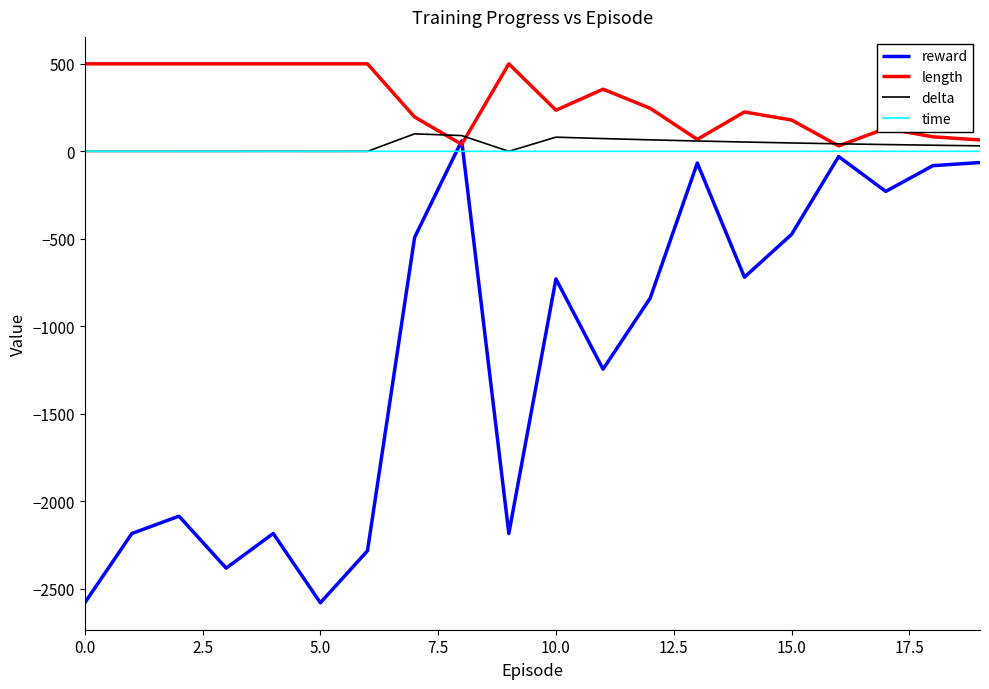

How many interior local valleys does the reward series have?

6